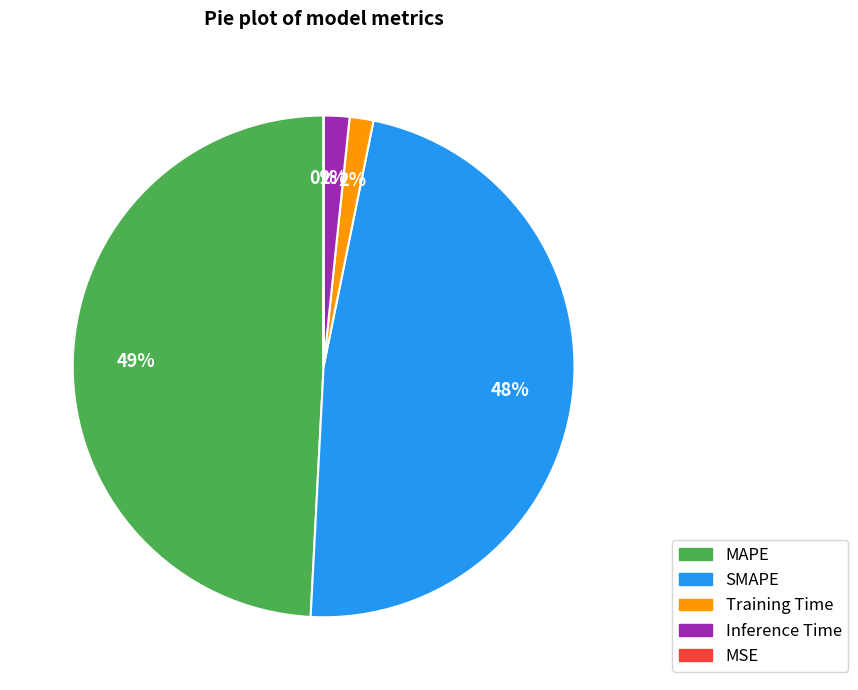

Is MAPE the majority of the pie?

No